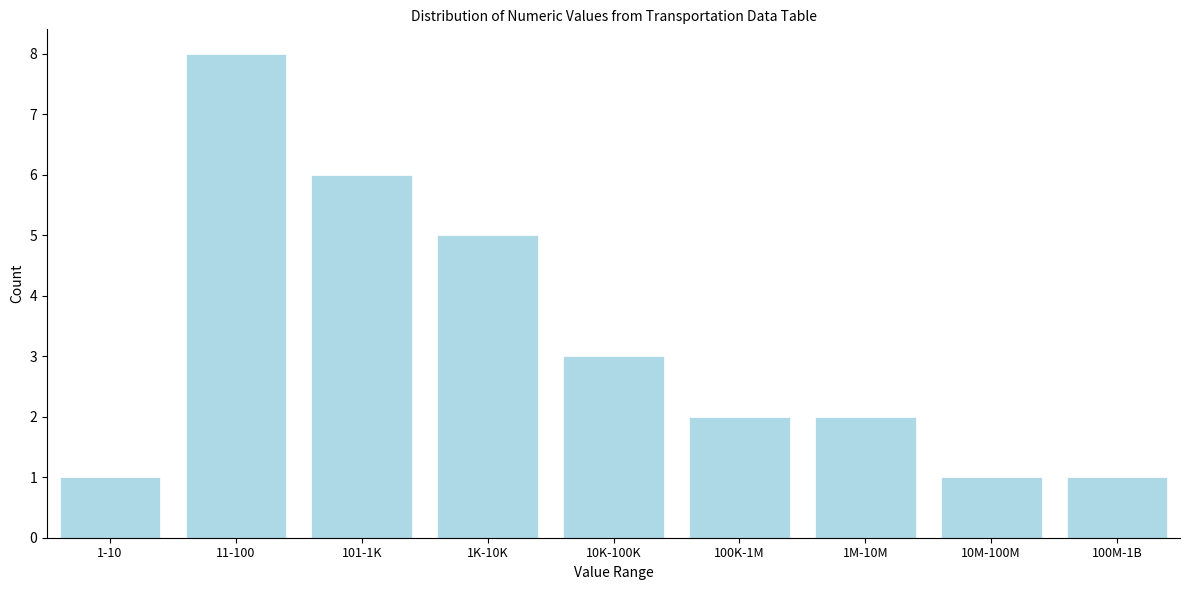

Reading right to left, transcribe all the data shown in this chart.

100M-1B=1	10M-100M=1	1M-10M=2	100K-1M=2	10K-100K=3	1K-10K=5	101-1K=6	11-100=8	1-10=1